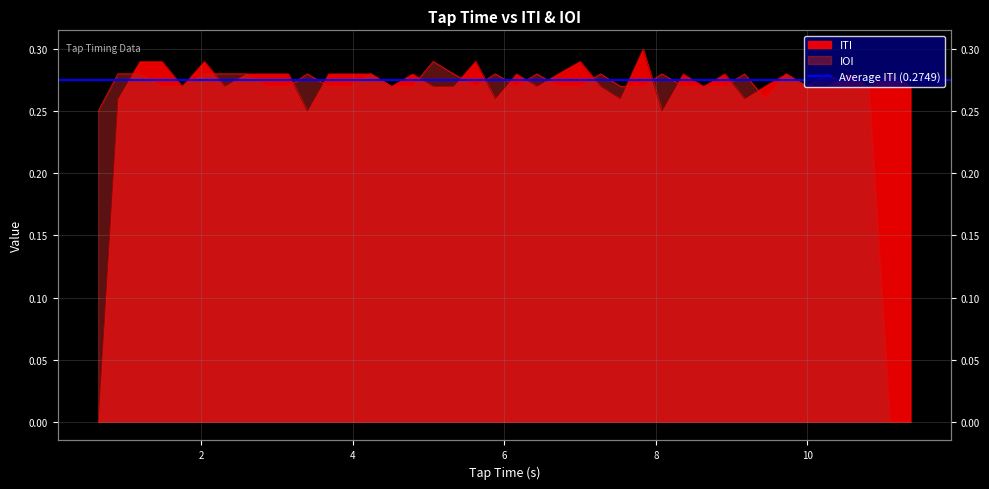

List the labels in order of IOI value, smallest first.

11.09, 11.36, 0.64, 9.44, 4.79, 5.62, 7.0, 7.53, 8.36, 8.63, 10.54, 10.81, 1.48, 1.75, 2.87, 3.15, 3.68, 3.96, 4.51, 6.16, 6.71, 7.83, 8.91, 9.99, 6.43, 9.17, 9.72, 10.26, 2.31, 3.4, 4.24, 1.19, 0.9, 2.04, 2.59, 5.33, 5.88, 7.27, 8.08, 5.06